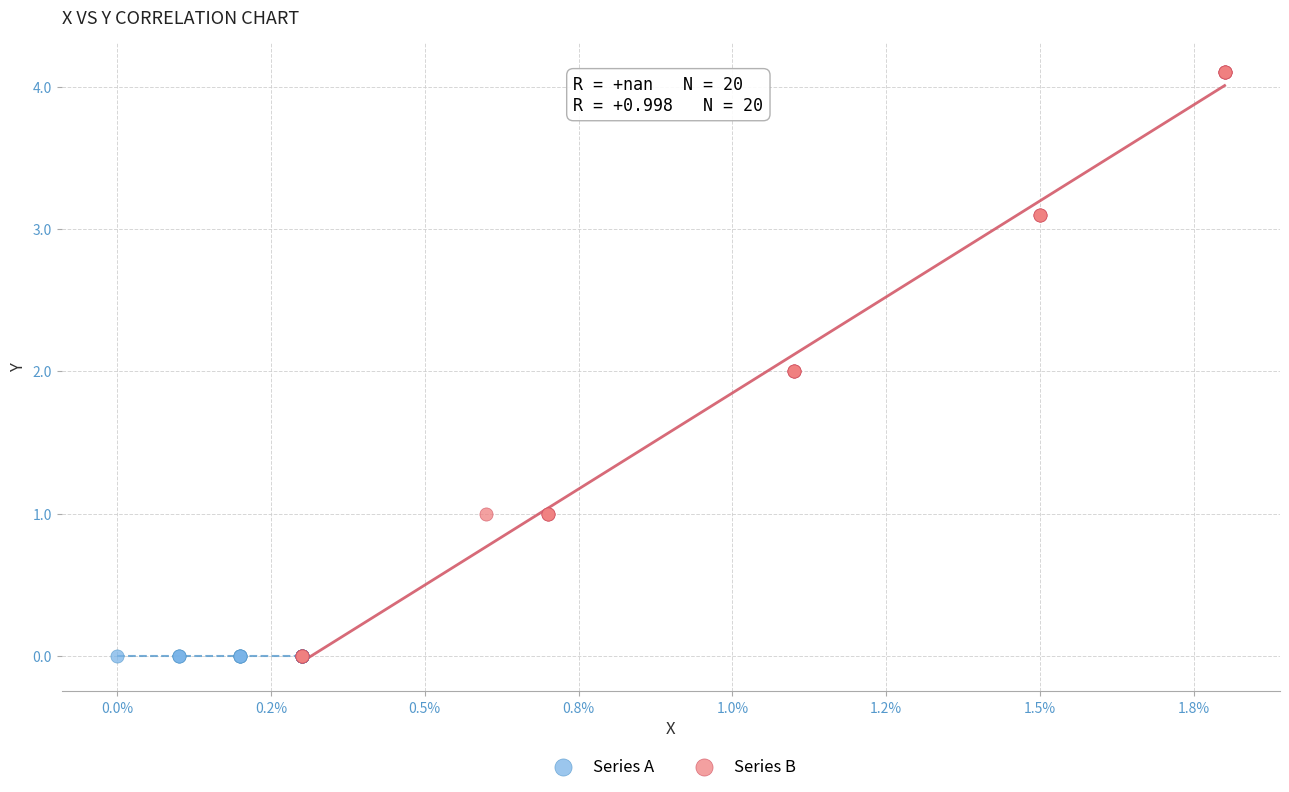

Which series reaches the maximum Y coordinate?

Series B